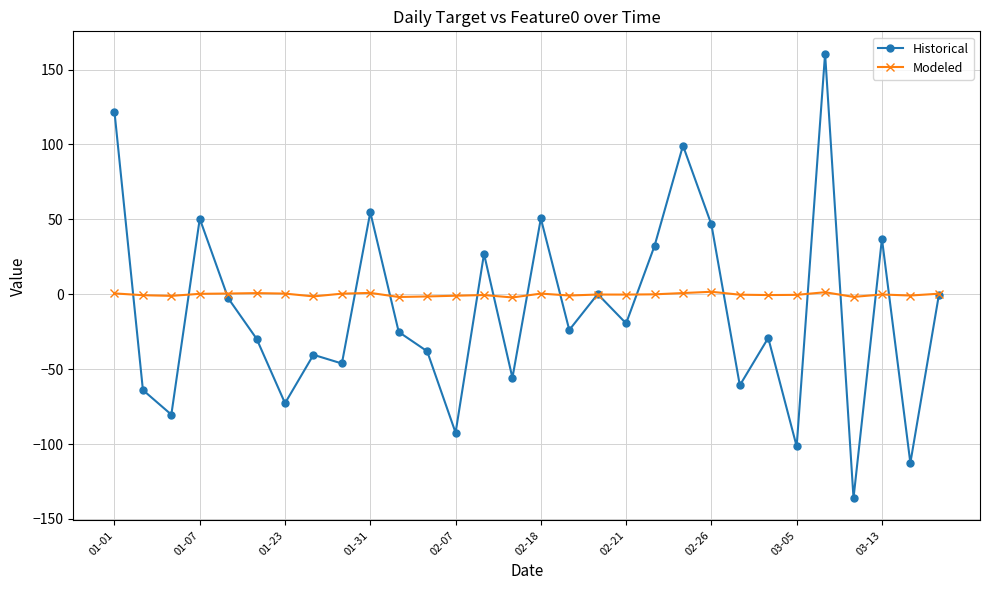

In Historical, how many points are higher than both neighbors (excluding endpoints)?

10